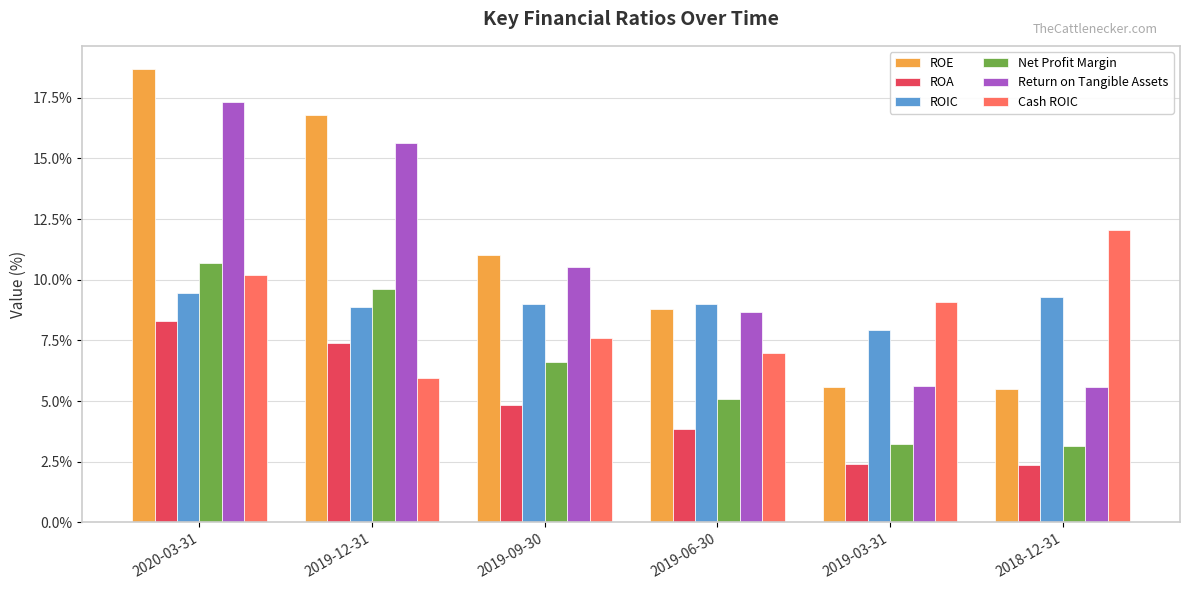

What position from the left is 2019-09-30?

3